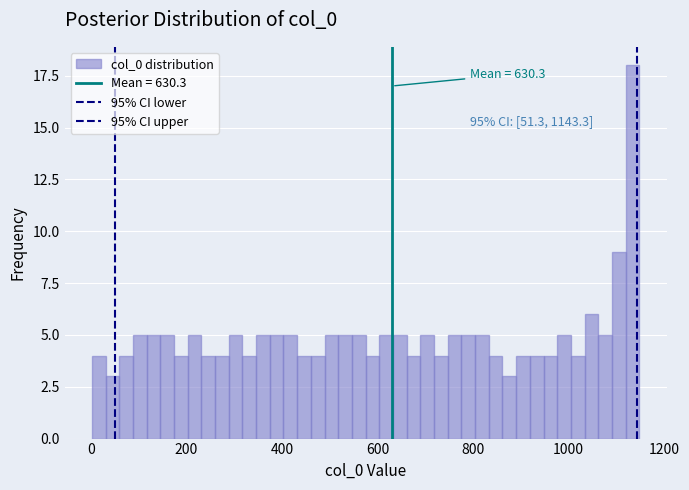

Read against the x-axis, roughly where is the centre of the tallest bar?

1140